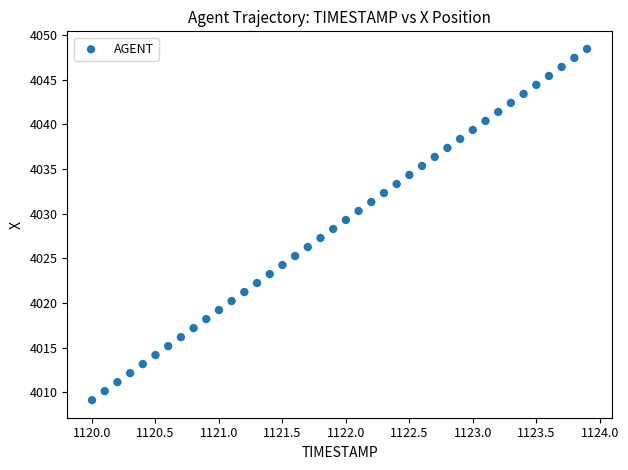

What is the range of Y values (max minus min)?

39.3